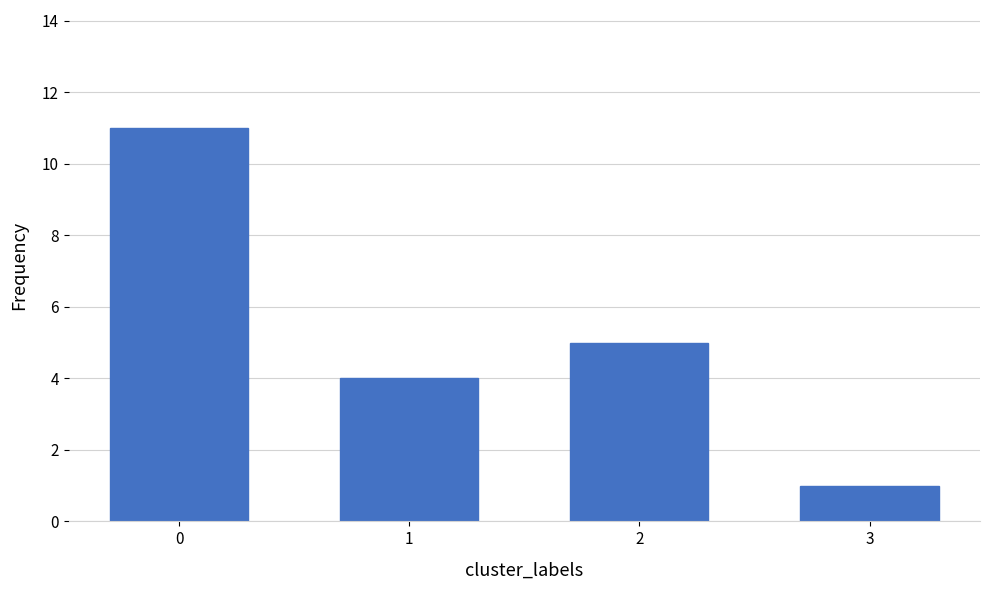

Reading left to right, transcribe all the data shown in this chart.

11	4	5	1